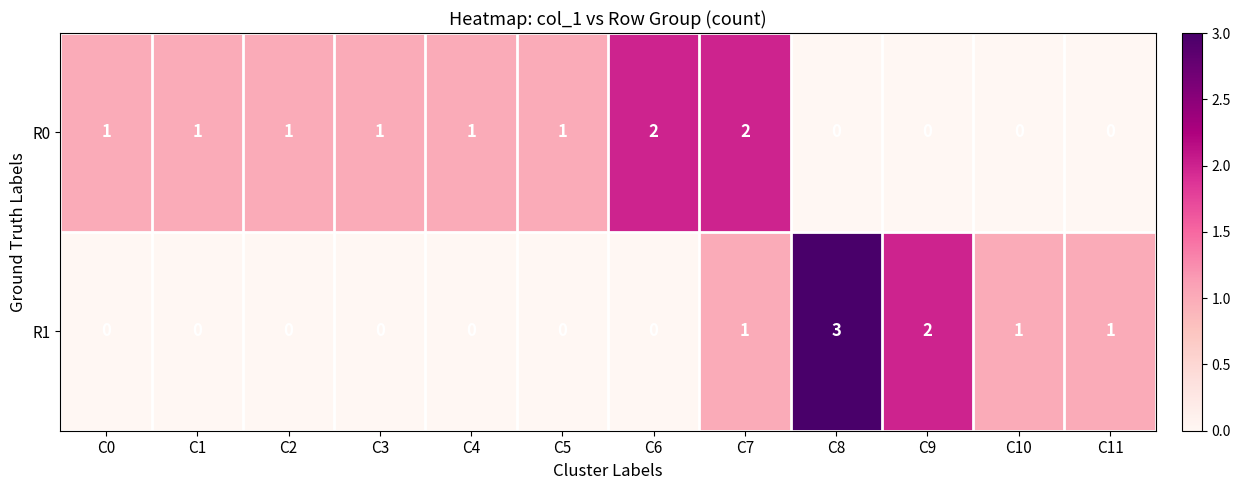

Reading left to right, transcribe all the data shown in this chart.

R0: C0=1	C1=1	C2=1	C3=1	C4=1	C5=1	C6=2	C7=2	C8=0	C9=0	C10=0	C11=0
R1: C0=0	C1=0	C2=0	C3=0	C4=0	C5=0	C6=0	C7=1	C8=3	C9=2	C10=1	C11=1